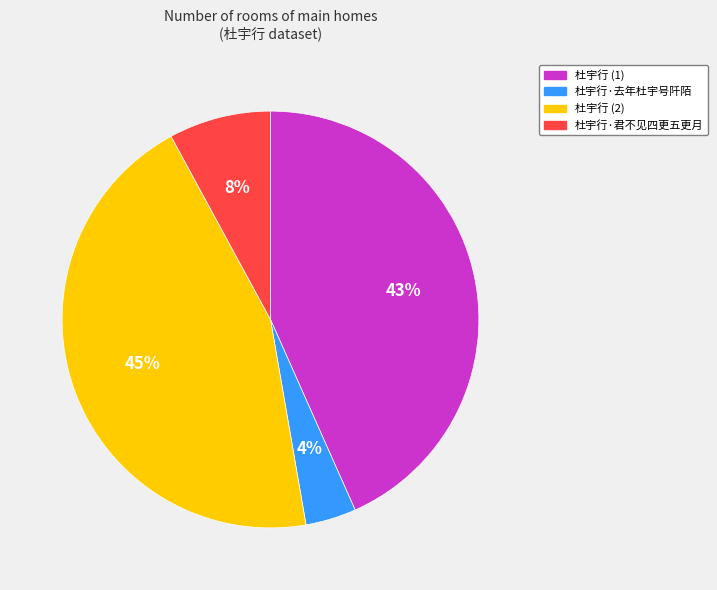

Is there a majority slice in this chart?

No